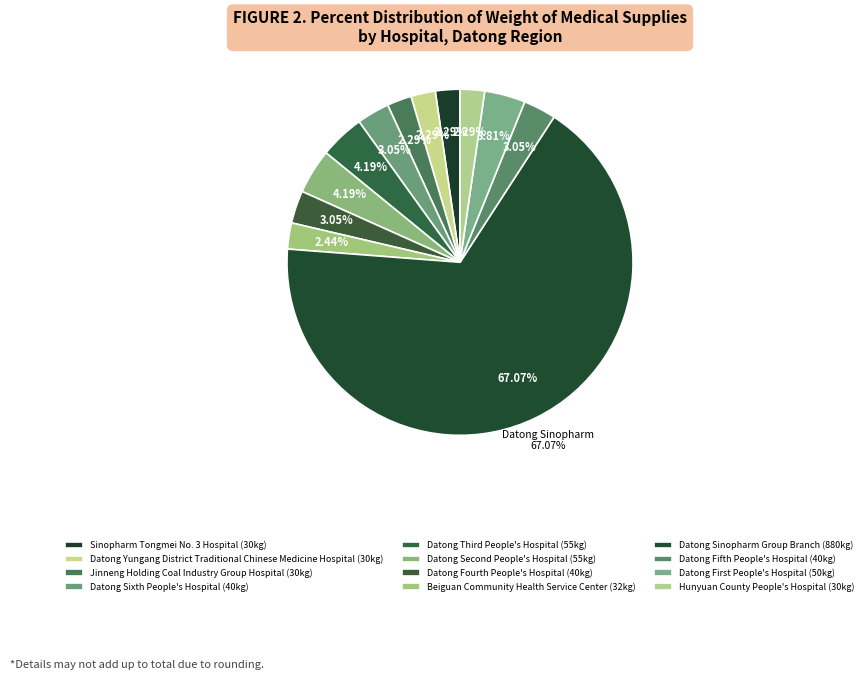

True or false: Datong Yungang District Traditional Chinese Medicine Hospital accounts for 2% of the total.

True